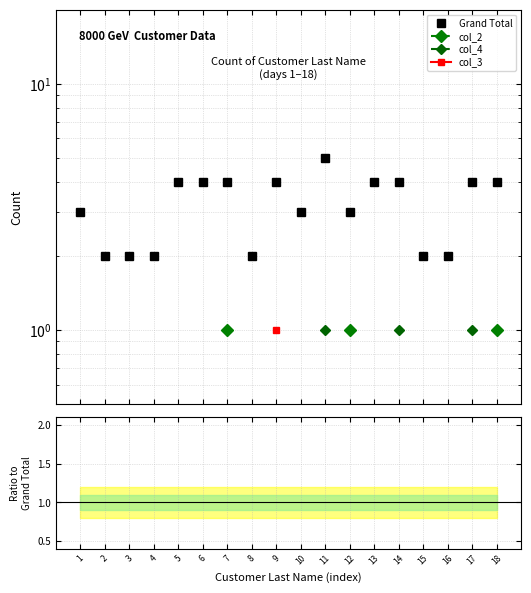

Is this an area chart (filled region under the line)?

No